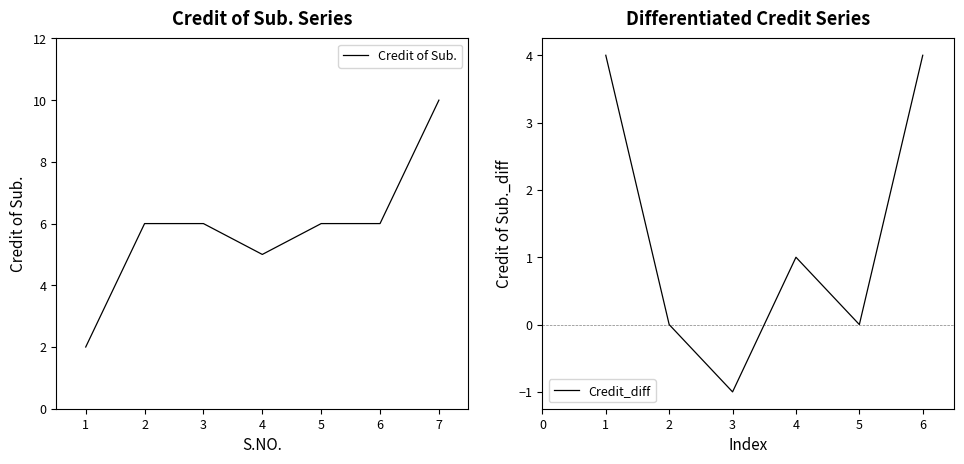

How many points are lower than both their immediate neighbors (excluding endpoints)?

1